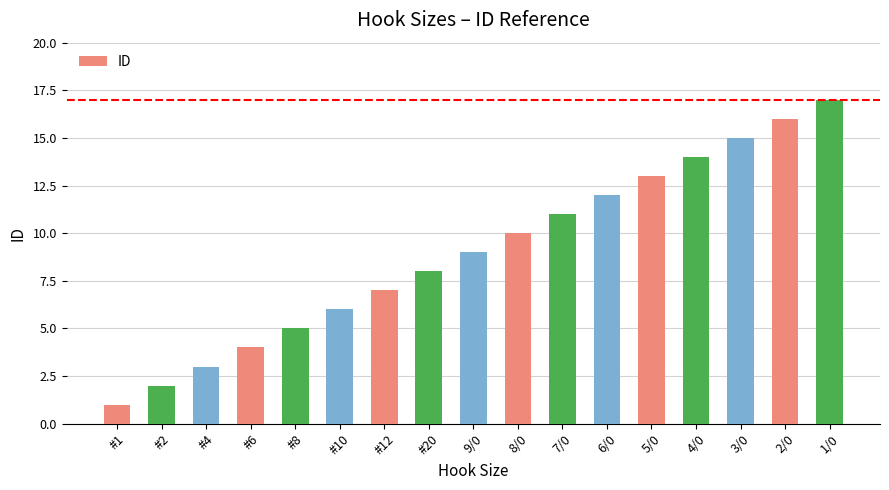

List the labels in order of value, smallest first.

#1, #2, #4, #6, #8, #10, #12, #20, 9/0, 8/0, 7/0, 6/0, 5/0, 4/0, 3/0, 2/0, 1/0